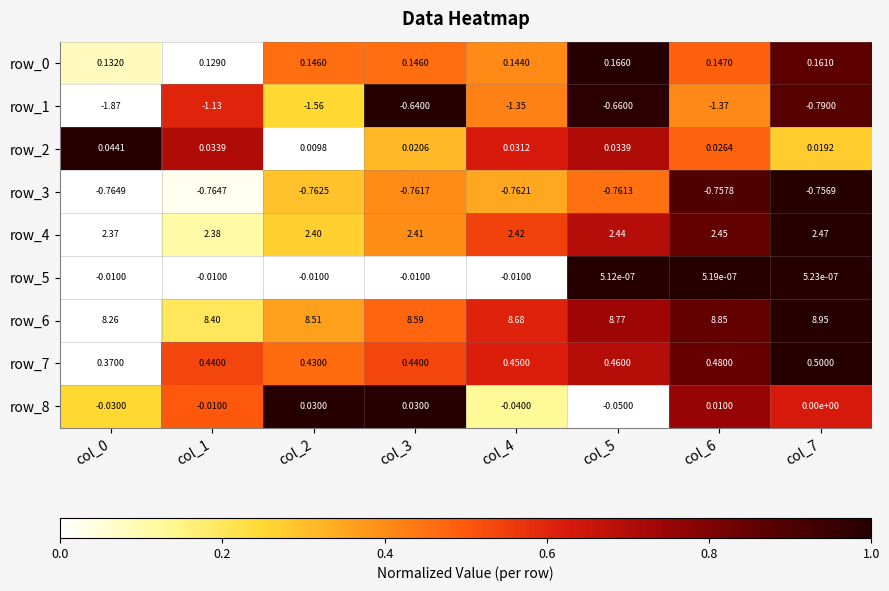

What is the spread (max minus min) of values at col_3?

9.4